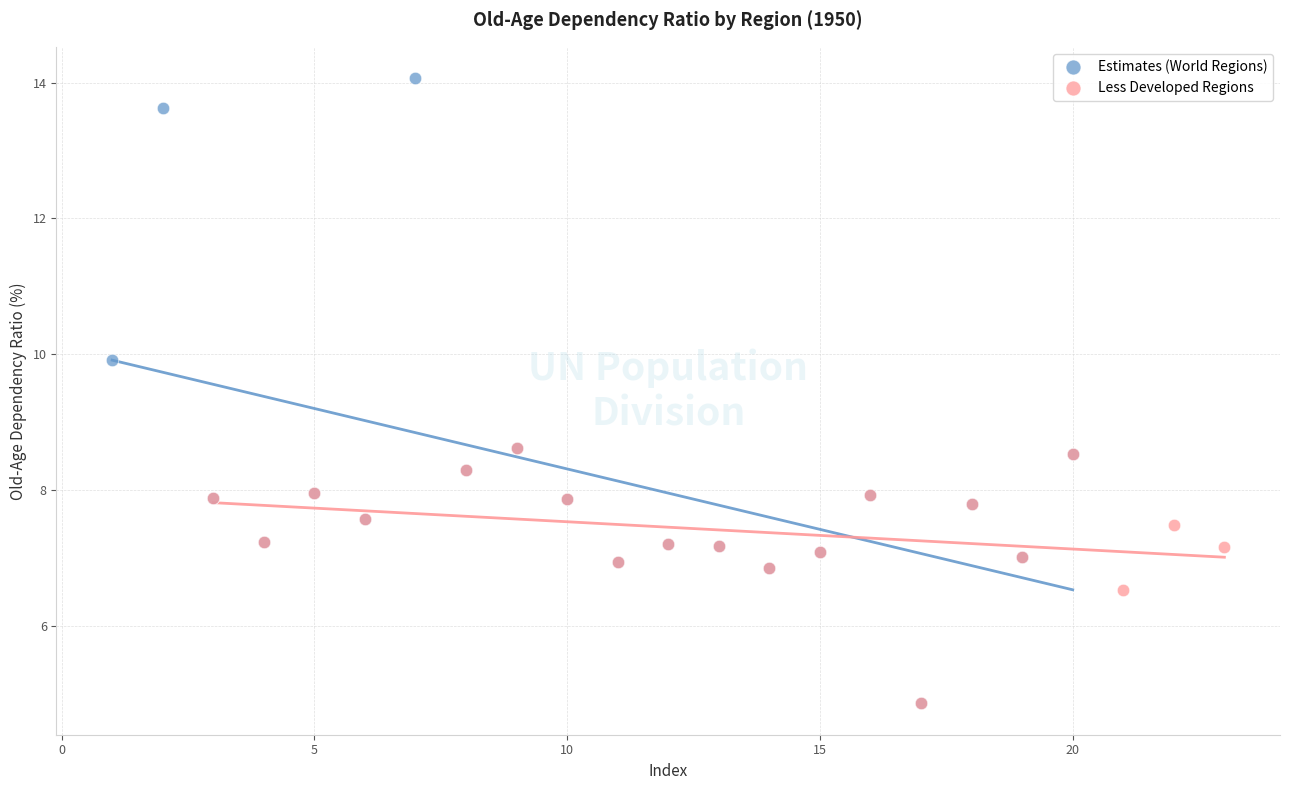

Which series contains the highest Y value?

Estimates (World Regions)